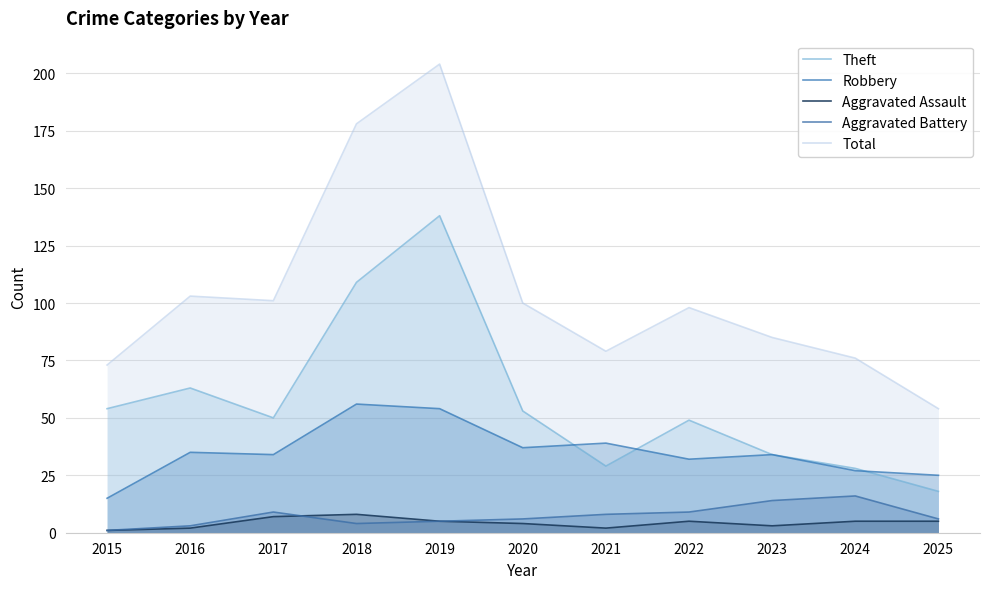

Does the chart display data point markers on the line(s)?

No